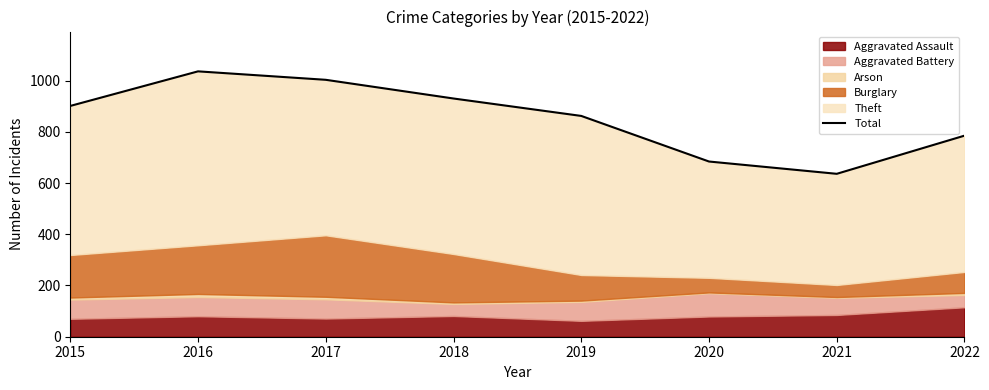

What is the minimum value shown in the chart?

636